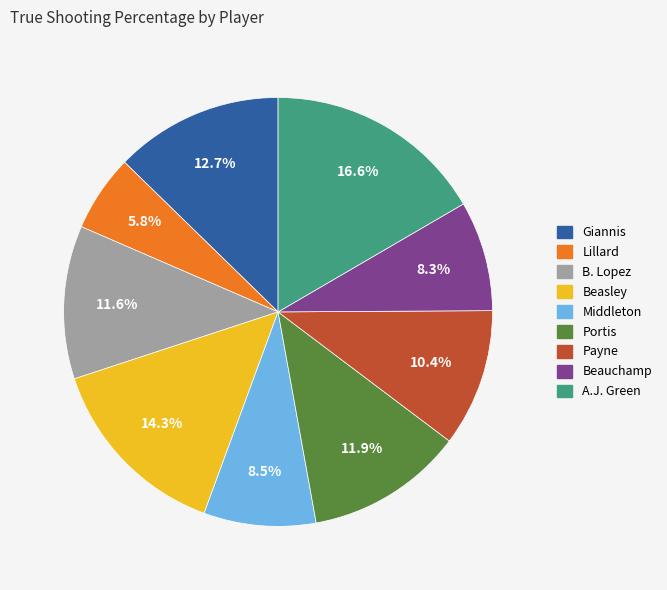

Is Beauchamp the majority of the pie?

No